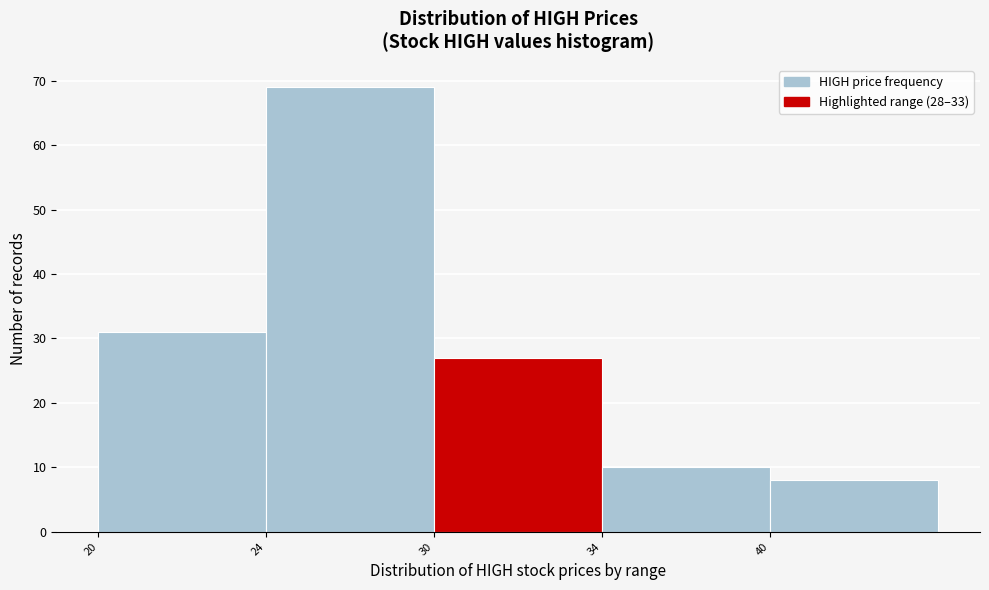

Reading left to right, transcribe all the data shown in this chart.

31	69	27	10	8